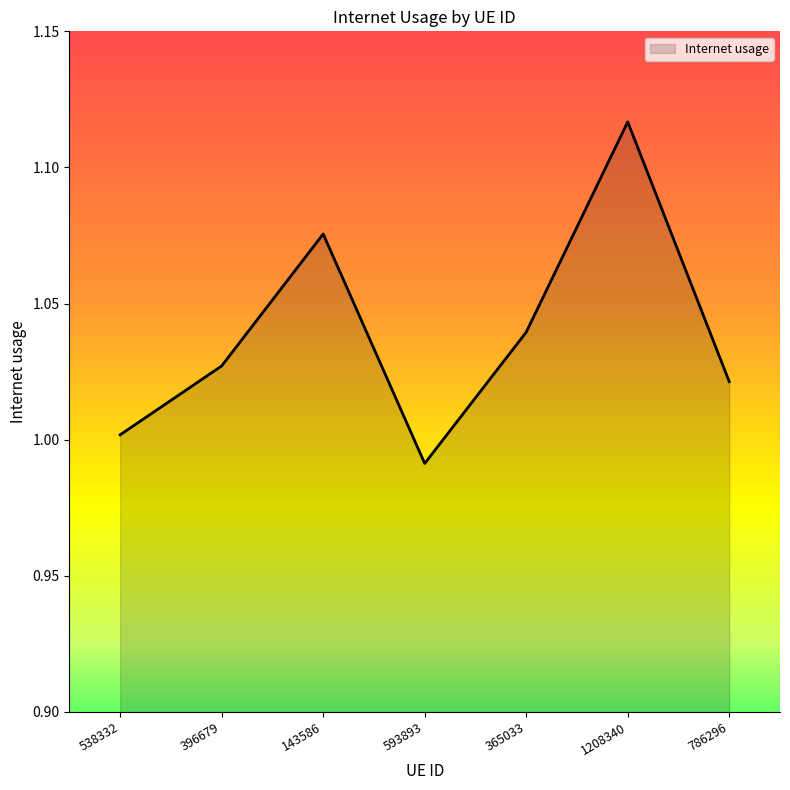

Is it true that the value at 786296 is 1.0?

True